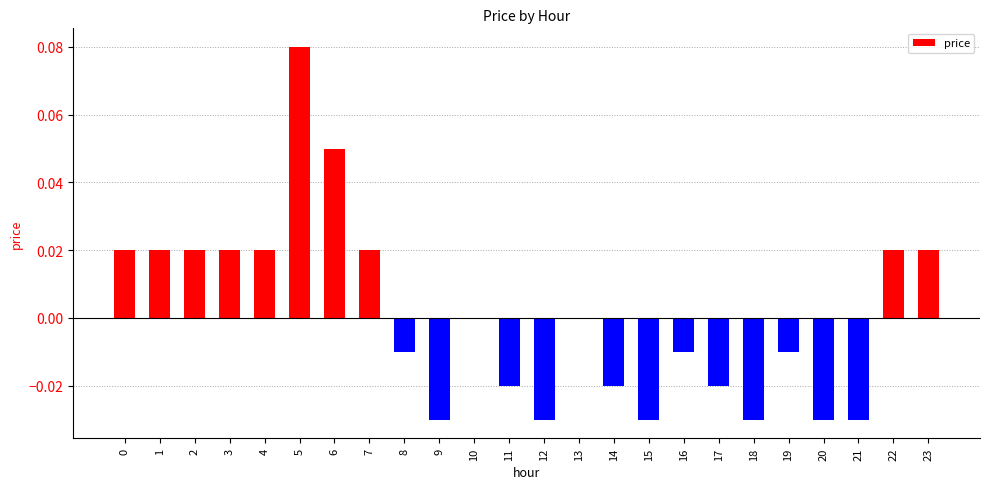

True or false: the data shows 0.0 at 0.

True